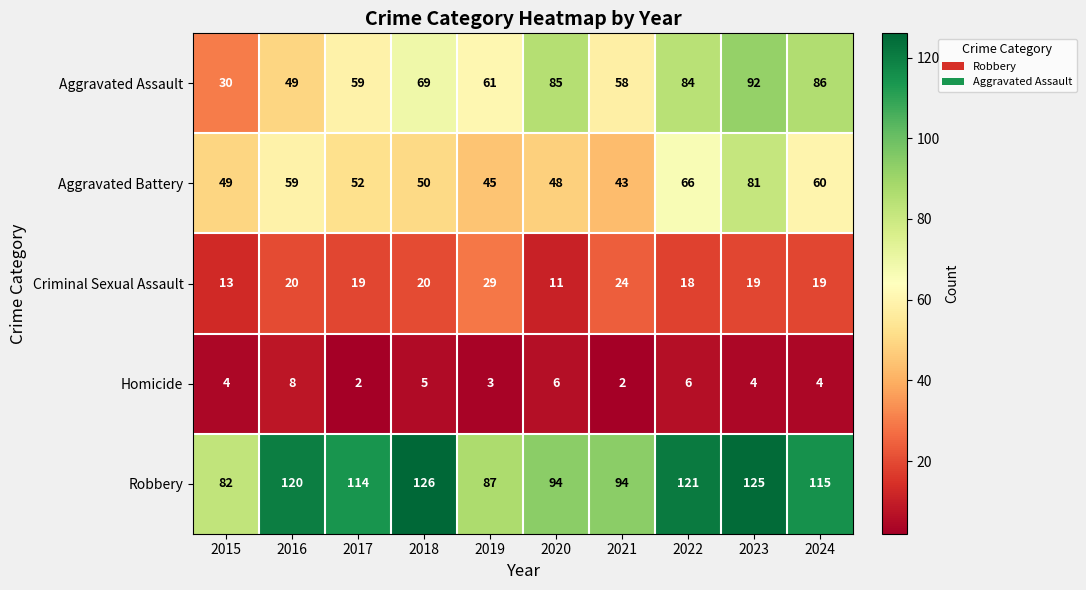

At how many categories does at least one series exceed 118?

4